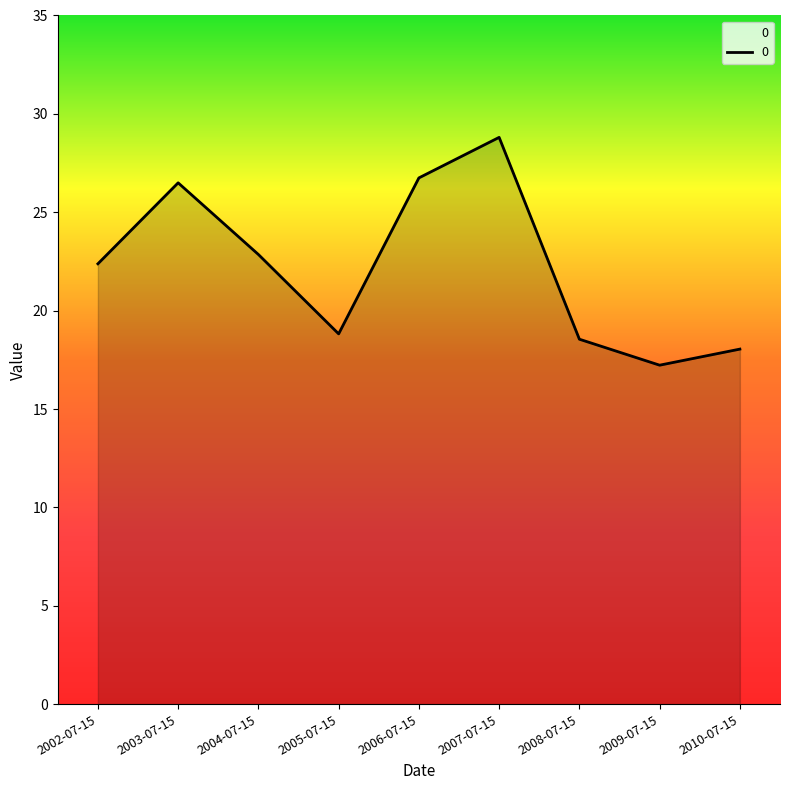

What is the sum of all values?

199.9